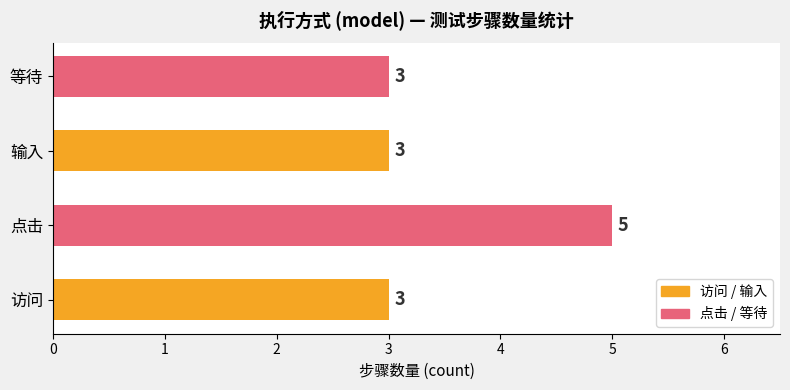

Does the chart contain stacked bars?

No